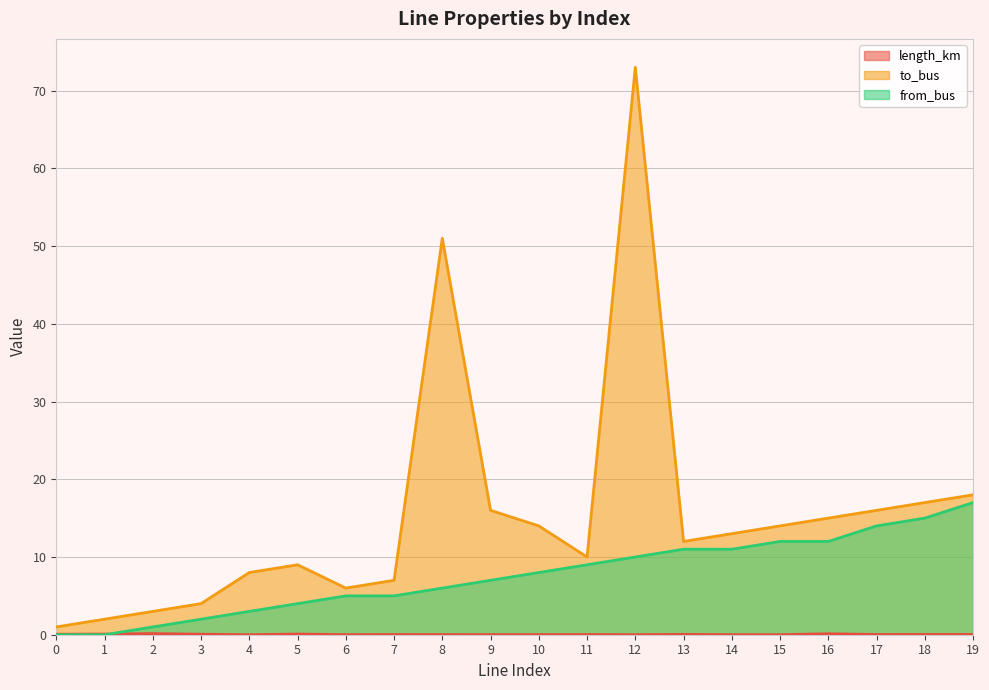

Reading left to right, list all the values displayed in this chart.

length_km: 0=0.1	1=0.1	2=0.1	3=0.1	4=0.0	5=0.1	6=0.0	7=0.0	8=0.0	9=0.0	10=0.0	11=0.0	12=0.0	13=0.0	14=0.0	15=0.0	16=0.1	17=0.0	18=0.0	19=0.0
to_bus: 0=1.0	1=2.0	2=3.0	3=4.0	4=8.0	5=9.0	6=6.0	7=7.0	8=51.0	9=16.0	10=14.0	11=10.0	12=73.0	13=12.0	14=13.0	15=14.0	16=15.0	17=16.0	18=17.0	19=18.0
from_bus: 0=0.0	1=0.0	2=1.0	3=2.0	4=3.0	5=4.0	6=5.0	7=5.0	8=6.0	9=7.0	10=8.0	11=9.0	12=10.0	13=11.0	14=11.0	15=12.0	16=12.0	17=14.0	18=15.0	19=17.0